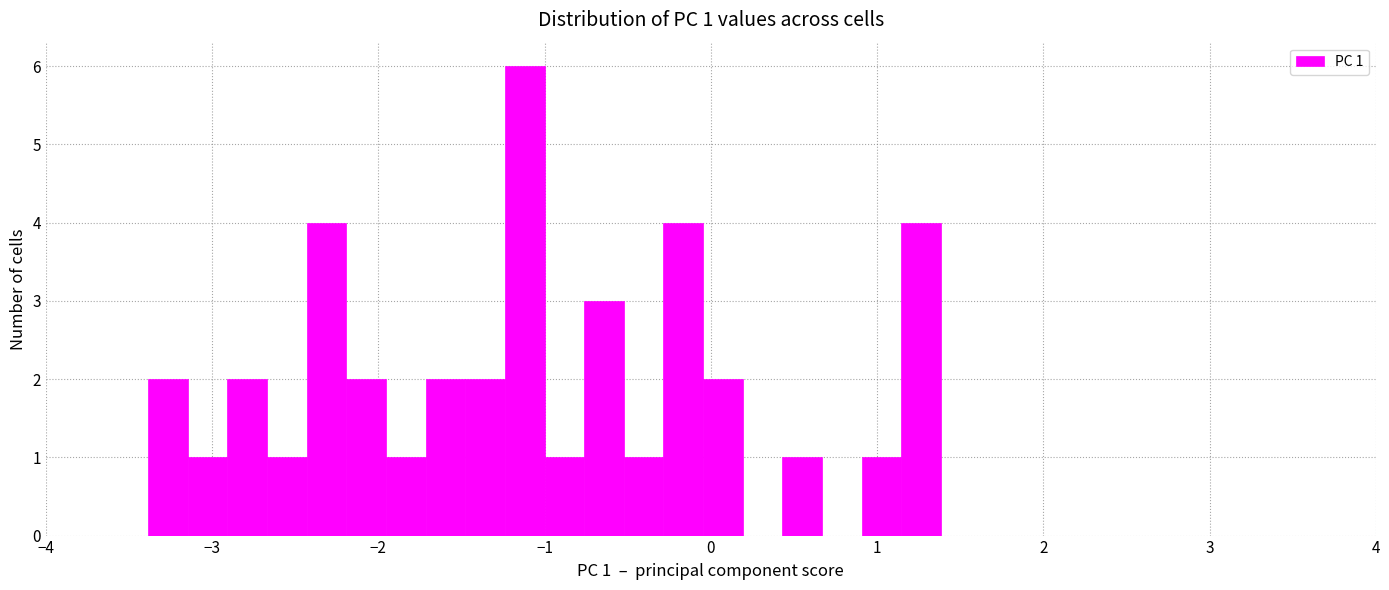

Read against the x-axis, roughly where is the centre of the tallest bar?

-1.1